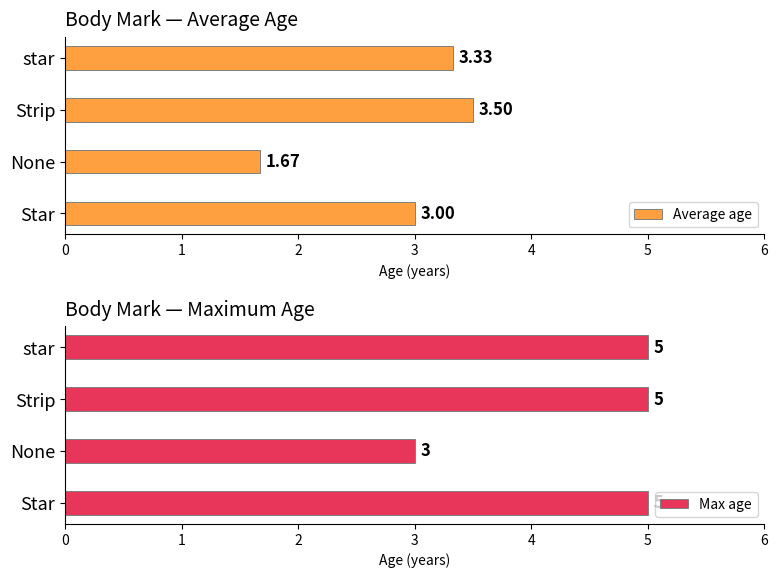

How many data points in Max age are less than 5?

1